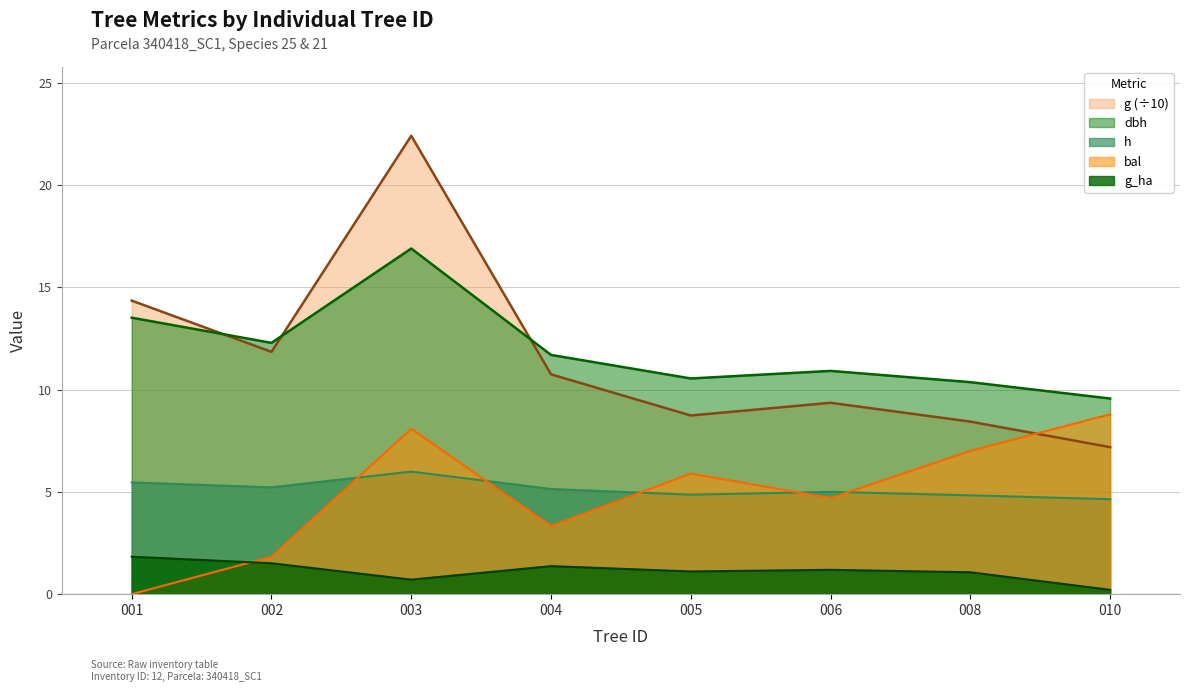

Where is g_ha nearest to the value 1?

340418008